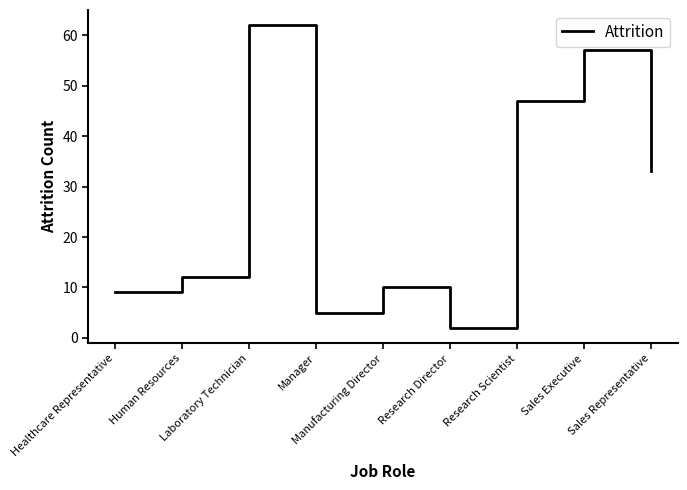

What is the difference between the values at Research Director and Laboratory Technician?

60